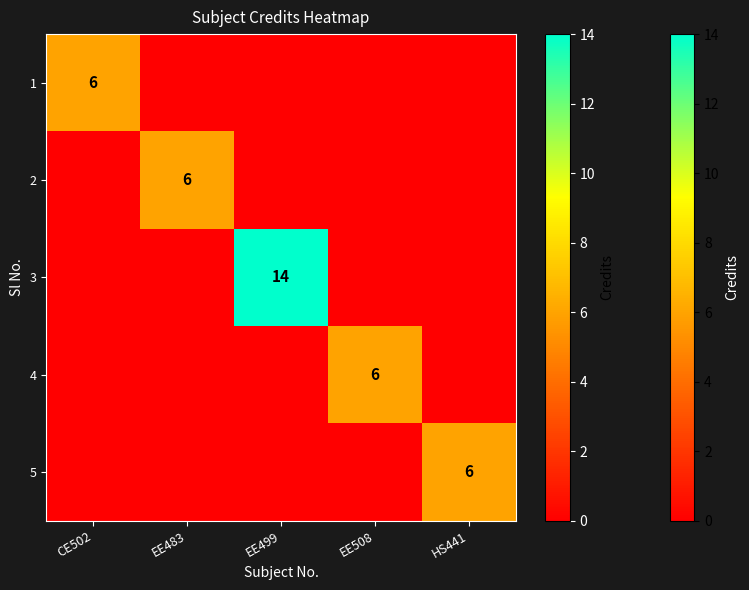

At which category does the chart reach its minimum across all series?

EE483